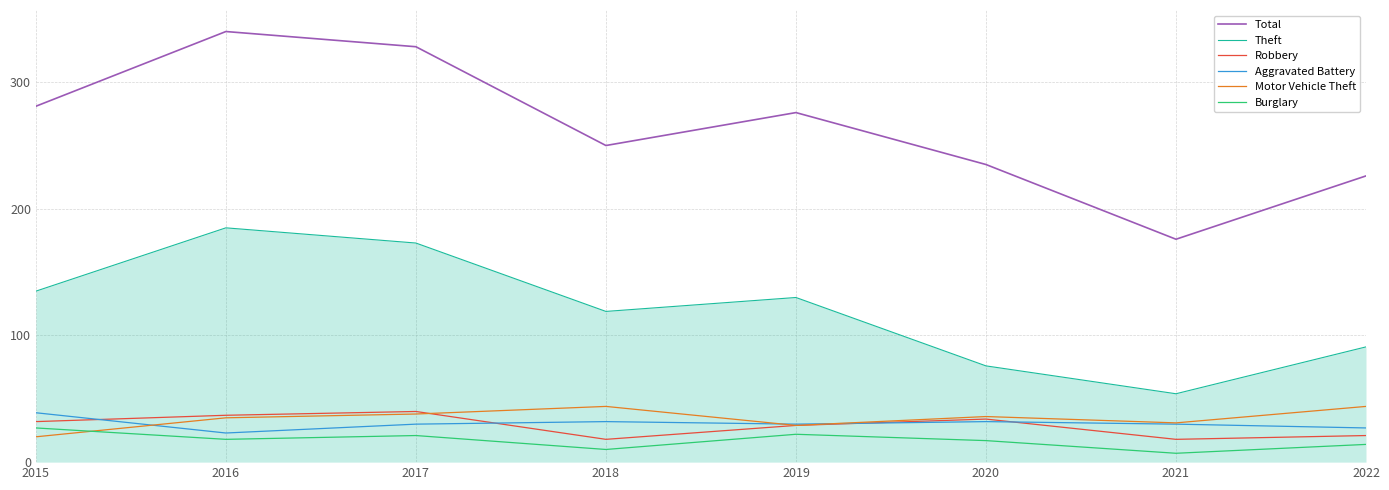

True or false: Motor Vehicle Theft and Robbery cross at least once.

True